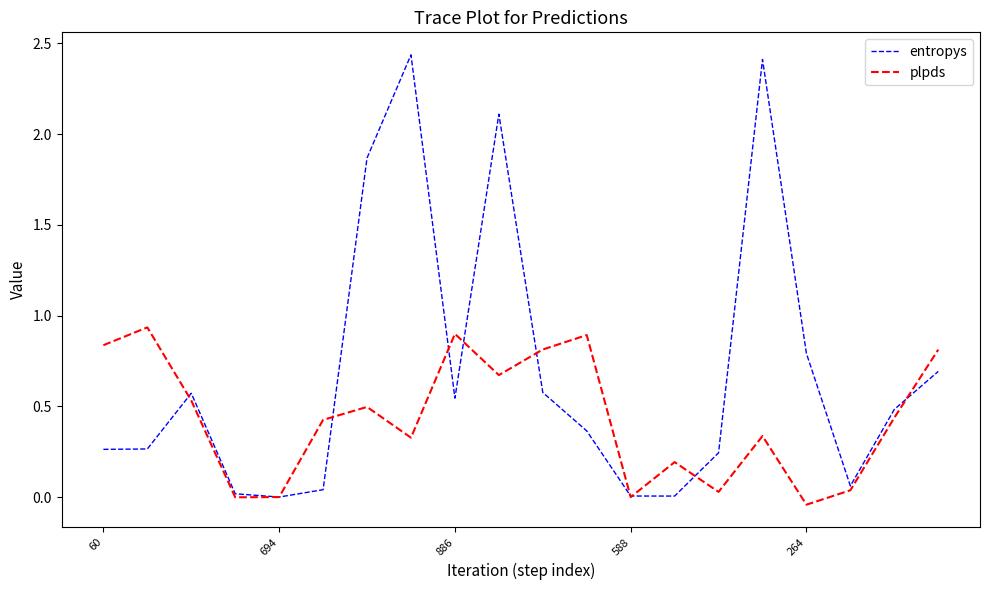

Which series has the largest range (max minus min)?

entropys